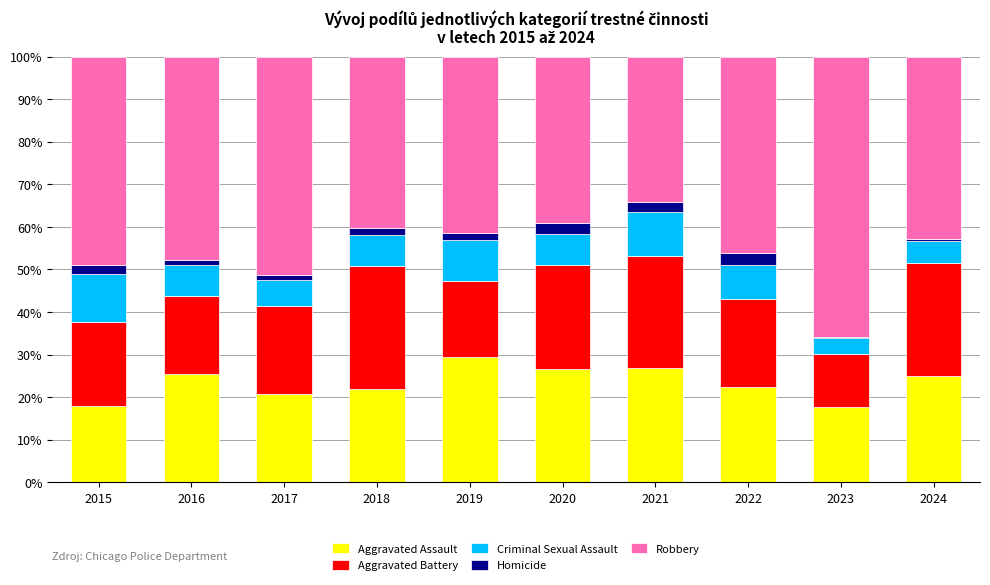

Does the chart contain stacked bars?

Yes